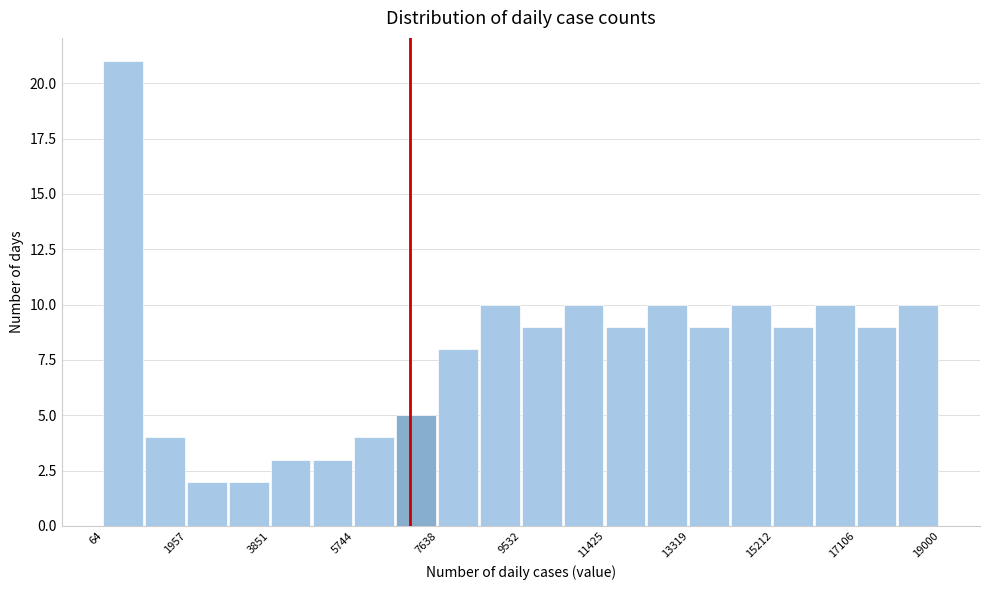

Reading left to right, transcribe this chart: for each bar, give the range it covers on the x-axis and its height. Neither the bar edges nor the heights are printed on the chart, so give them approximately, as read against the axes.

0 to 1000: 21
1000 to 2000: 4
2000 to 3000: 2
3000 to 3800: 2
3800 to 4800: 3
4800 to 5800: 3
5800 to 6600: 4
6600 to 7600: 5
7600 to 8600: 8
8600 to 9600: 10
9600 to 10400: 9
10400 to 11400: 10
11400 to 12400: 9
12400 to 13400: 10
13400 to 14200: 9
14200 to 15200: 10
15200 to 16200: 9
16200 to 17200: 10
17200 to 18000: 9
18000 to 19000: 10